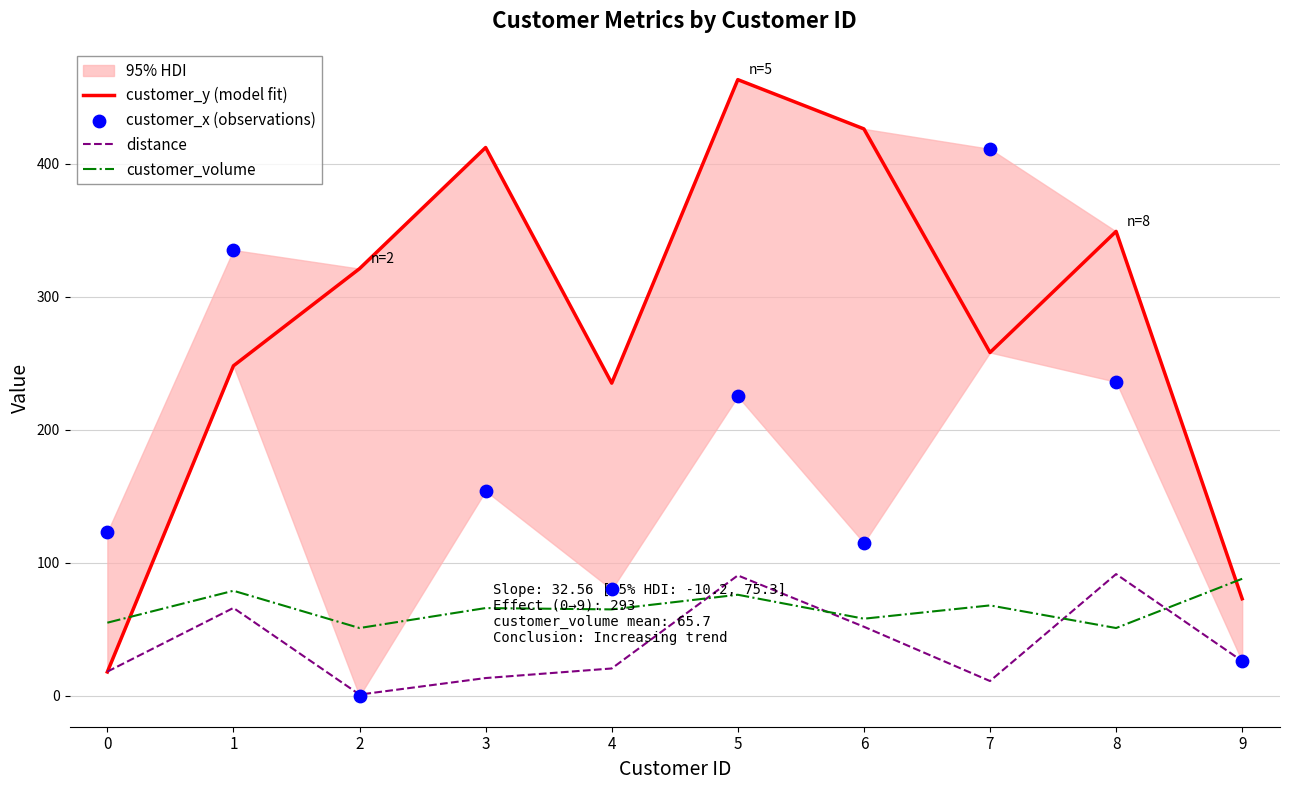

What are all the series names shown in the legend?

customer_y (model fit), distance, customer_volume, customer_x (observations)